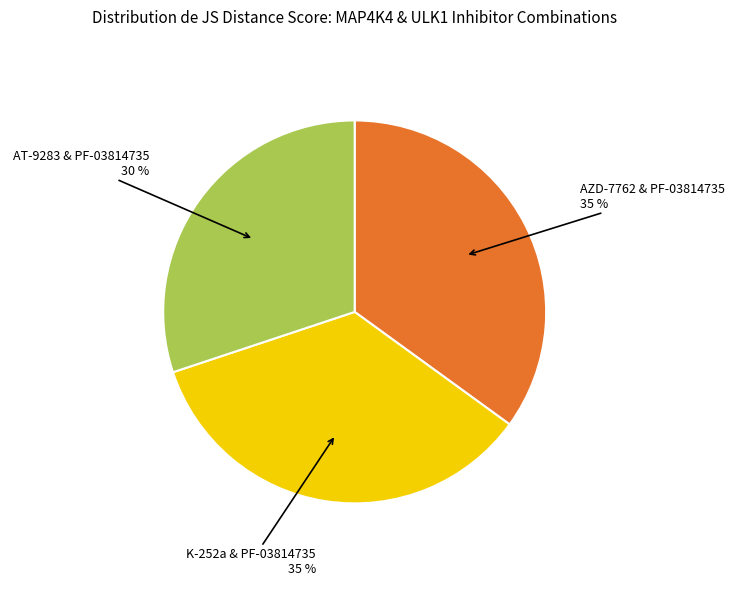

To the nearest percent, what is the average slice percentage?

33%